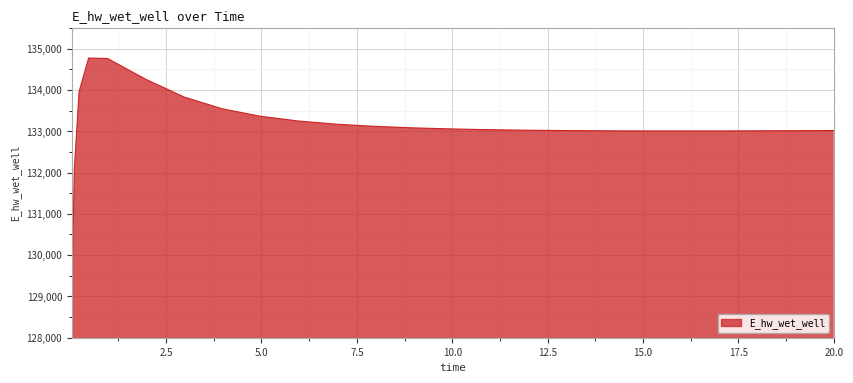

What is the difference between the maximum and minimum values?

5648.5